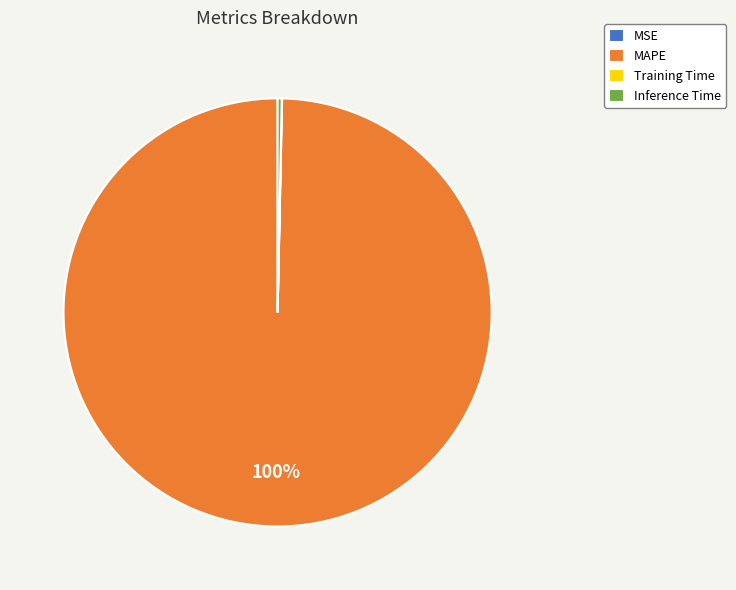

Does Inference Time account for over 50% of the chart?

No